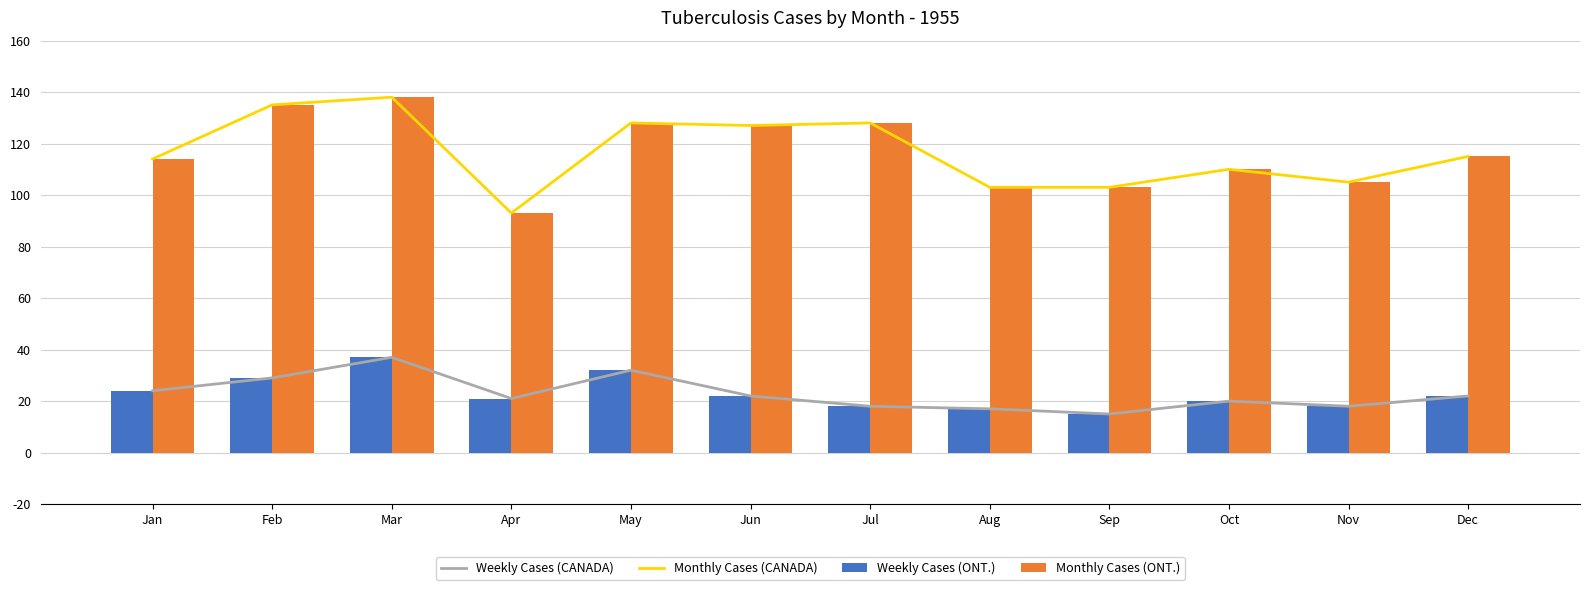

Where does the Weekly Cases (CANADA) series first go above 22?

Jan